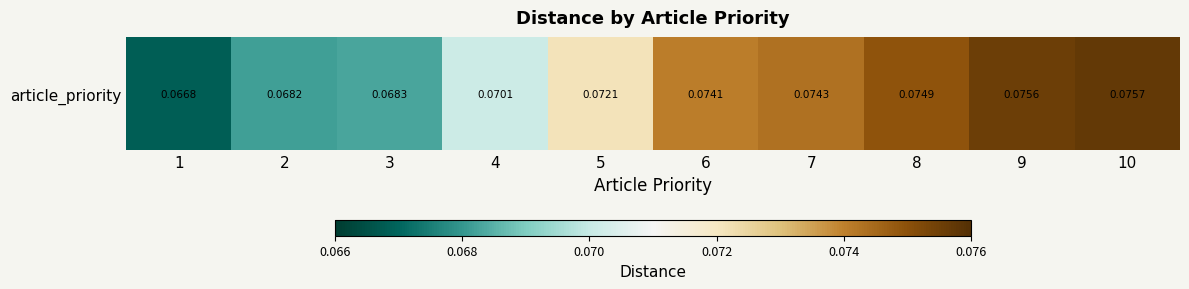

The chart shows a value of 0.1 at 8. True or false?

True